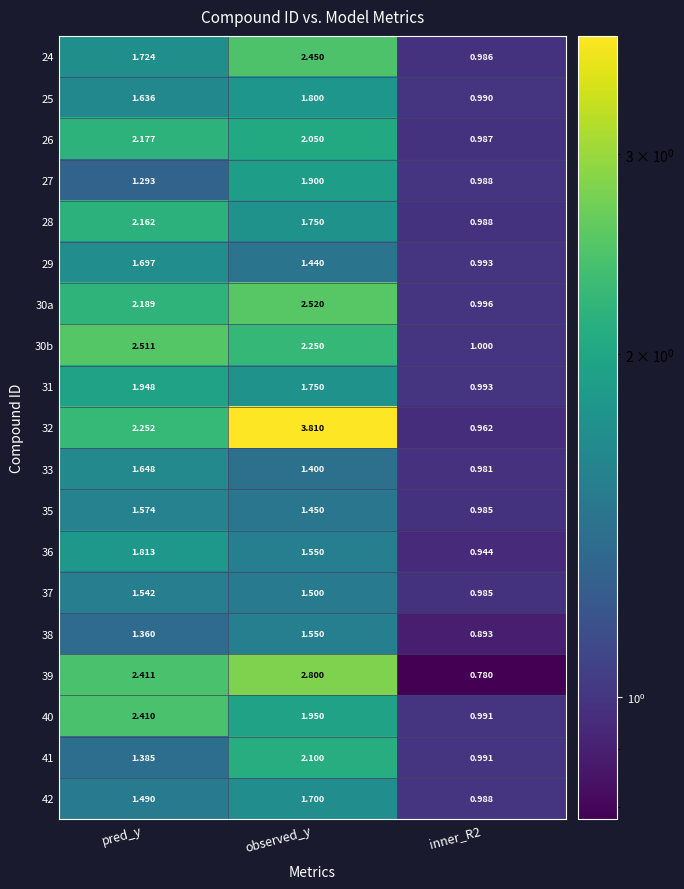

At which category is the sum across all series the highest?

observed_y